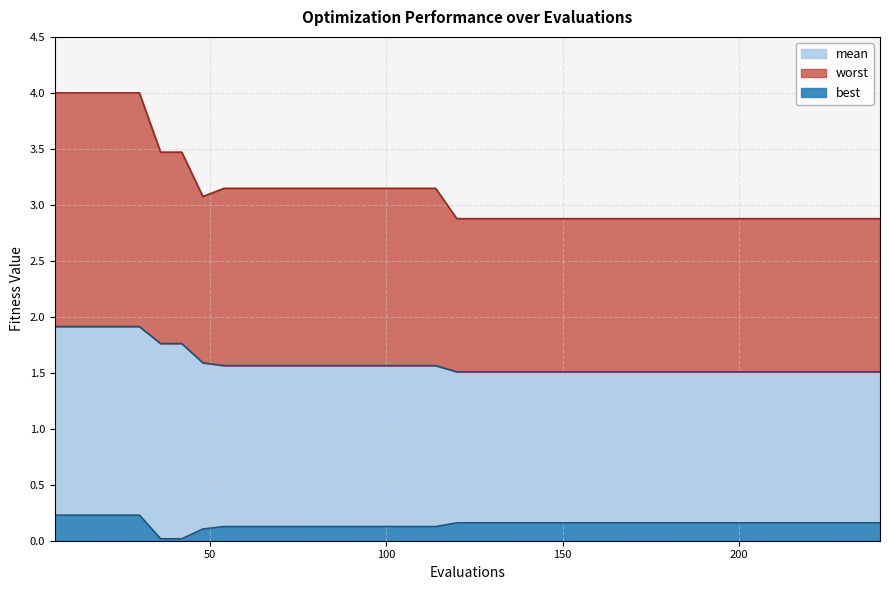

At how many categories does at least one series exceed 3?

19